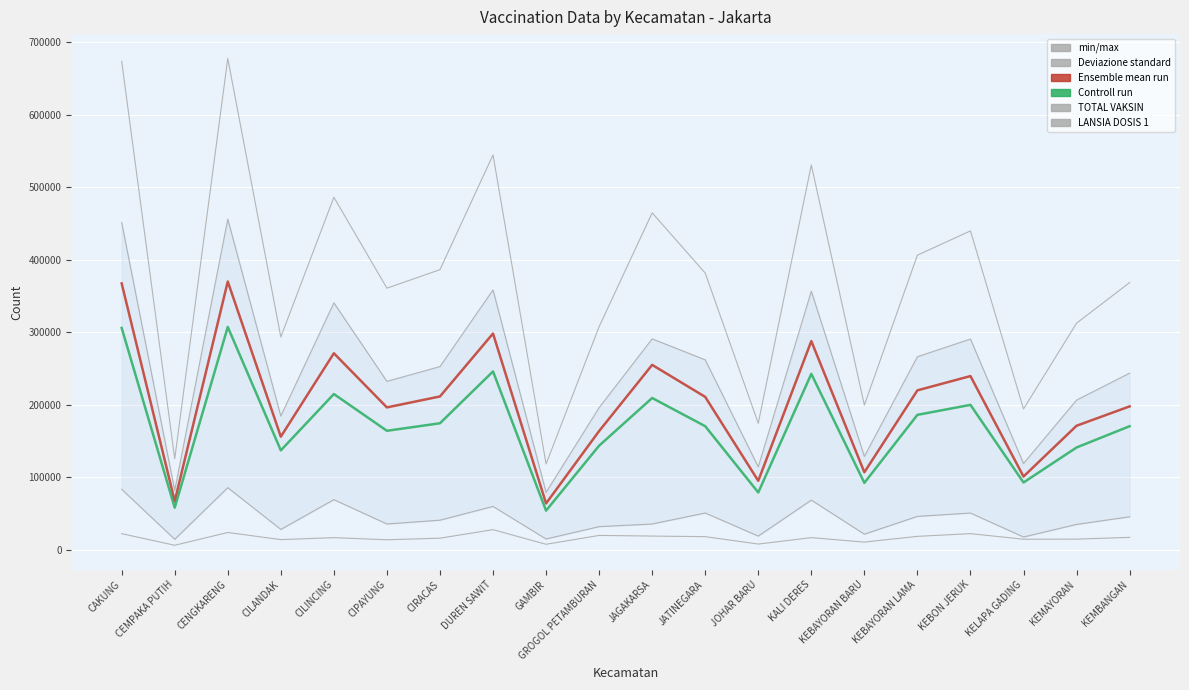

Is the value of LANSIA DOSIS 1 at CILANDAK greater than the value of SASARAN at KEBAYORAN LAMA?

No